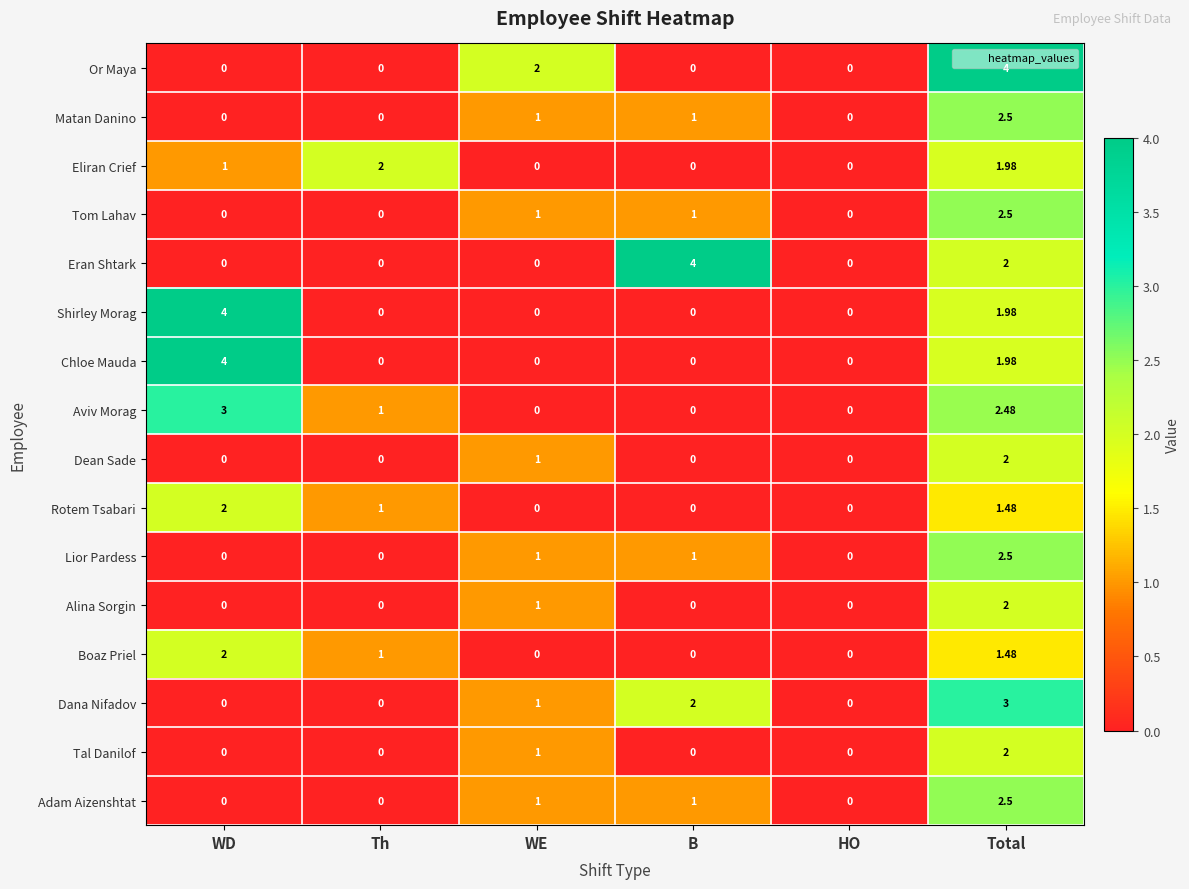

Which series has the largest total across all categories?

Aviv Morag